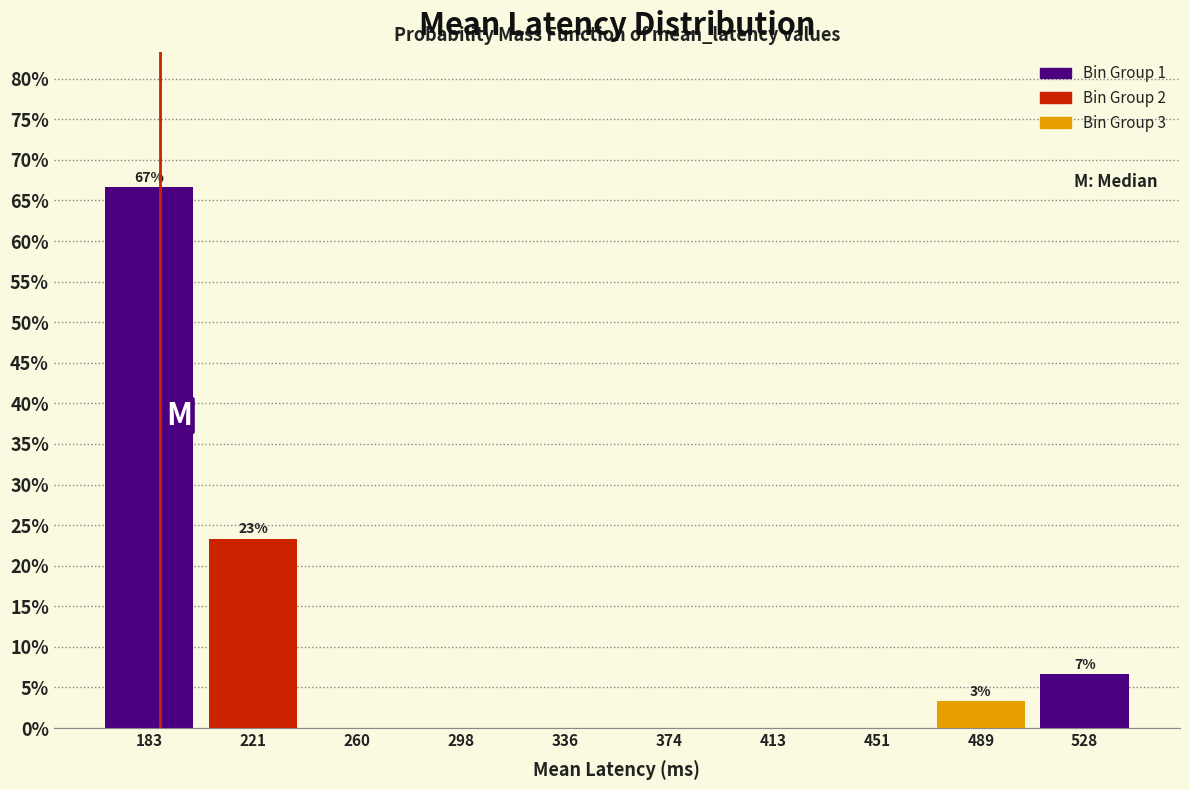

Over which range of the x-axis is the bar tallest?

165 to 205